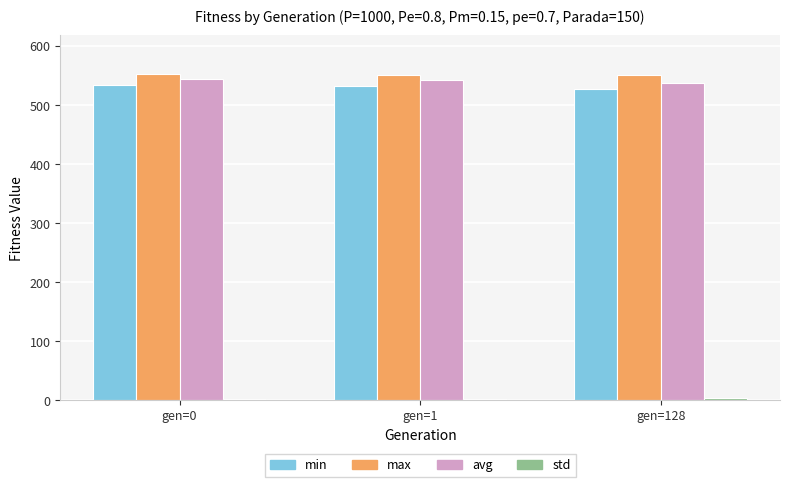

The avg series shows 537.7 at gen=128. True or false?

True